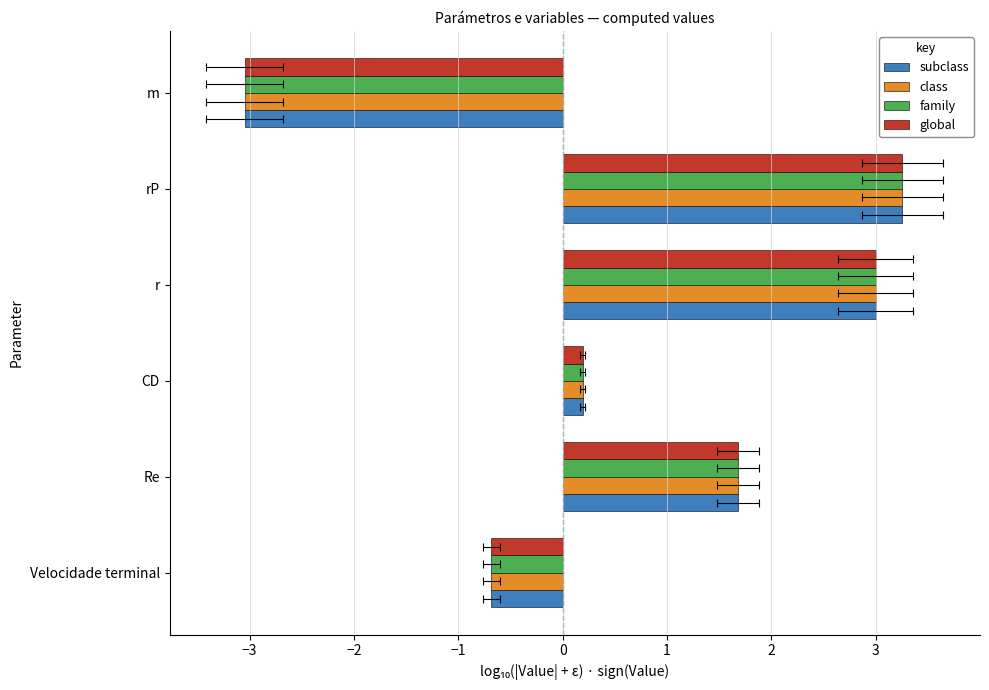

What is the average value of the family series?

0.7